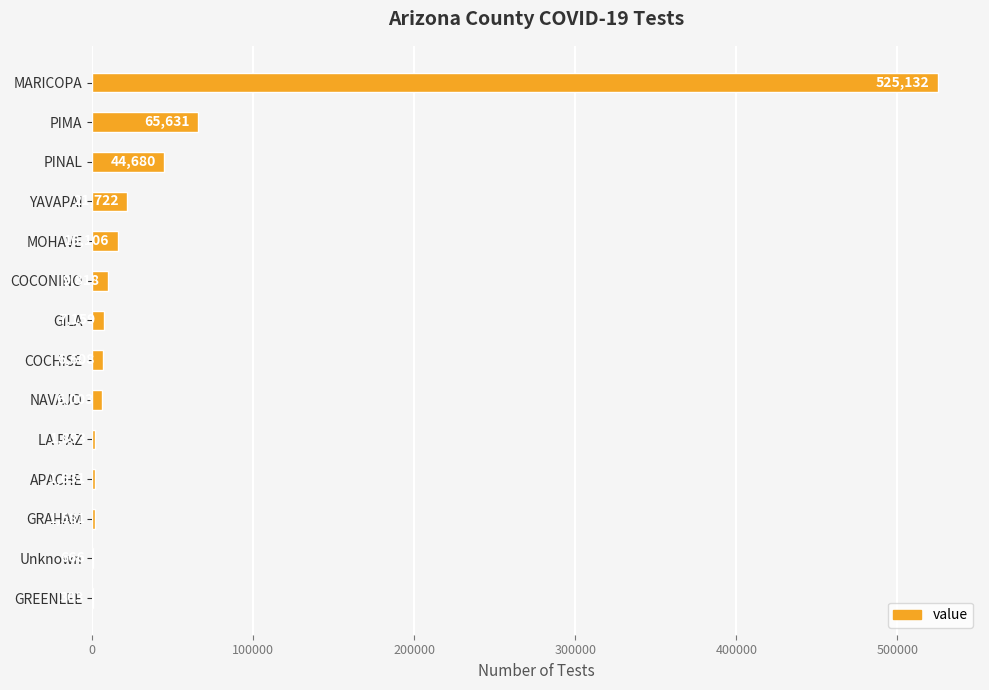

Where is the data nearest to the value 262717?

PIMA